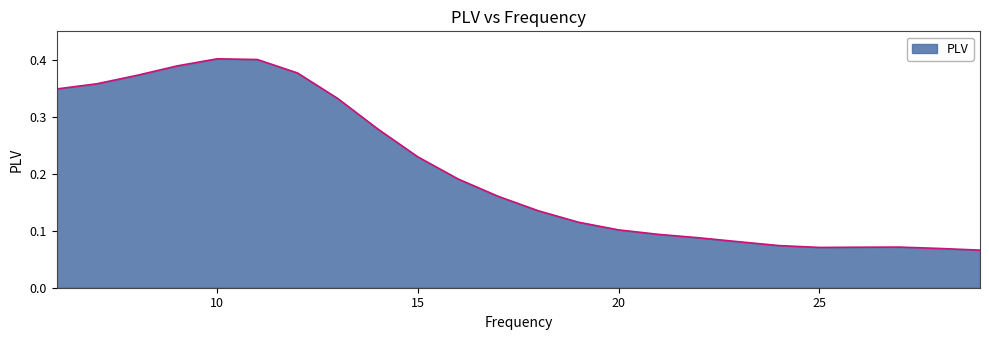

How many lines are shown in the chart?

1